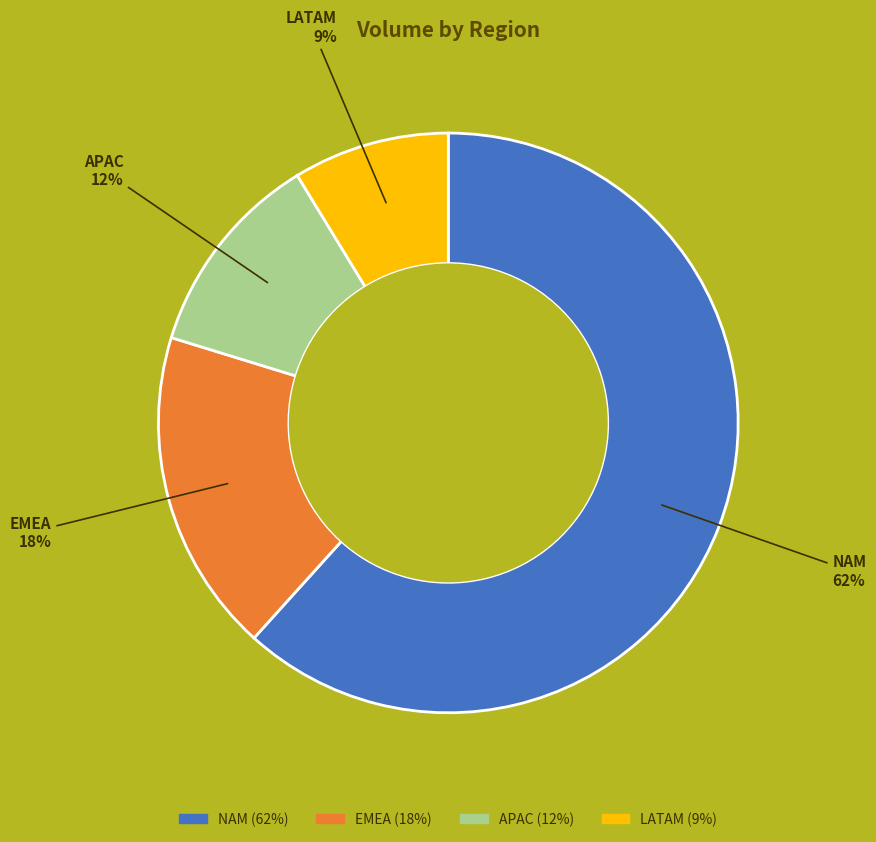

What is the smallest slice in the pie chart?

LATAM